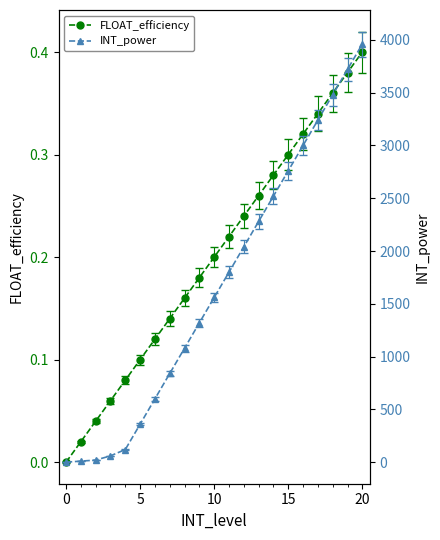

True or false: FLOAT_efficiency and INT_power intersect in this chart.

False